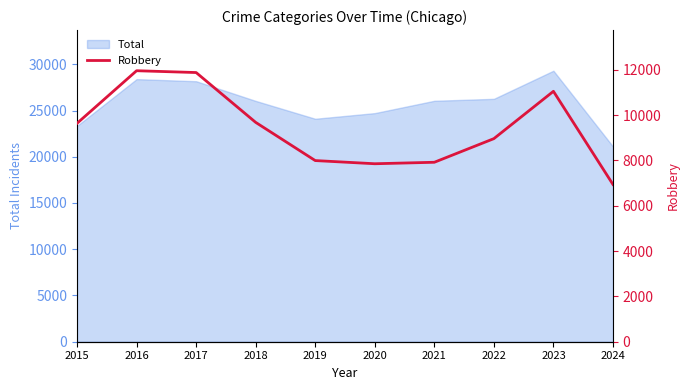

Approximately how many times larger is the value at 2019 compared to 2024?

1.2